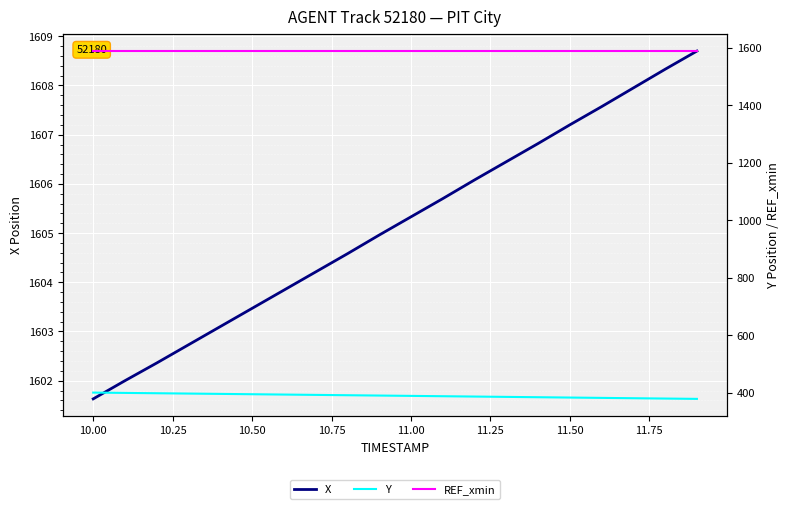

Is it true that REF_xmin equals 2736.2 at 17?

False